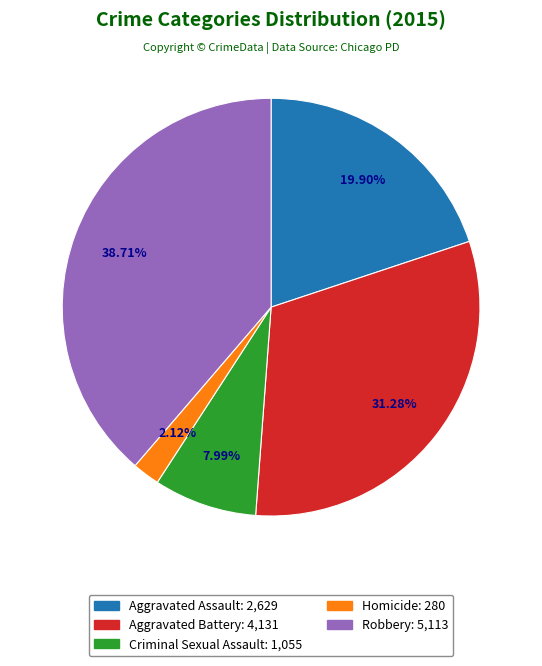

What is the ratio of the value at Aggravated Battery to the value at Robbery?

0.8